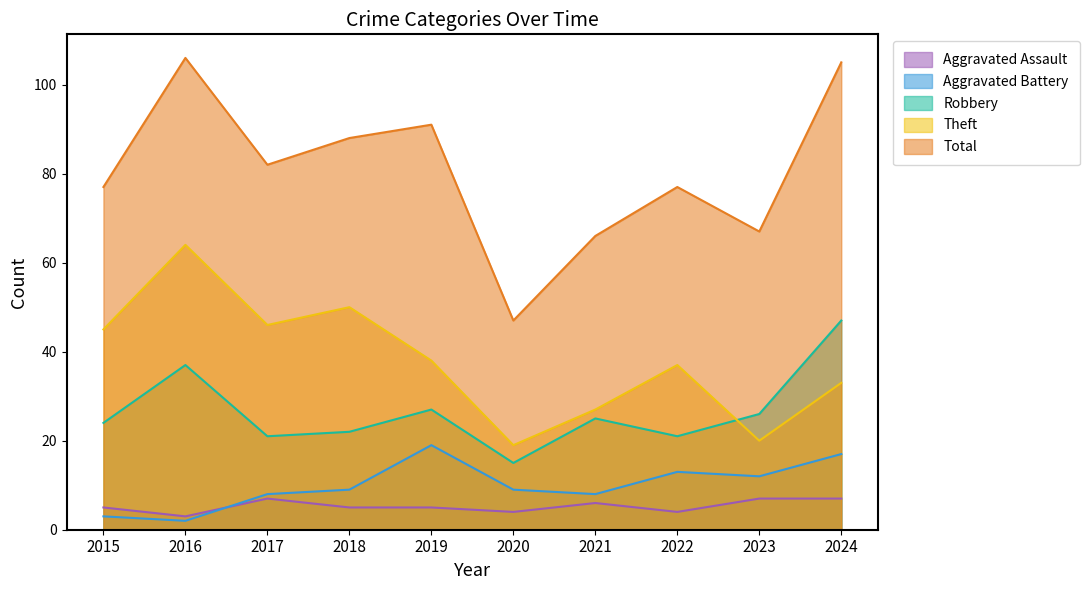

How many categories are shown in the chart?

10